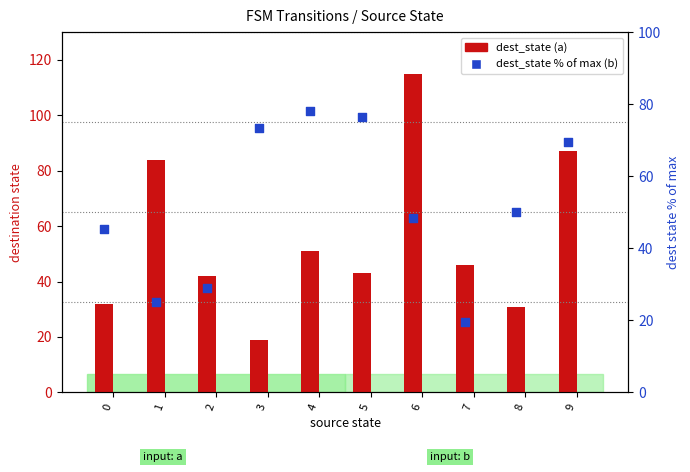

Which series reaches the maximum Y coordinate?

dest_state (a)